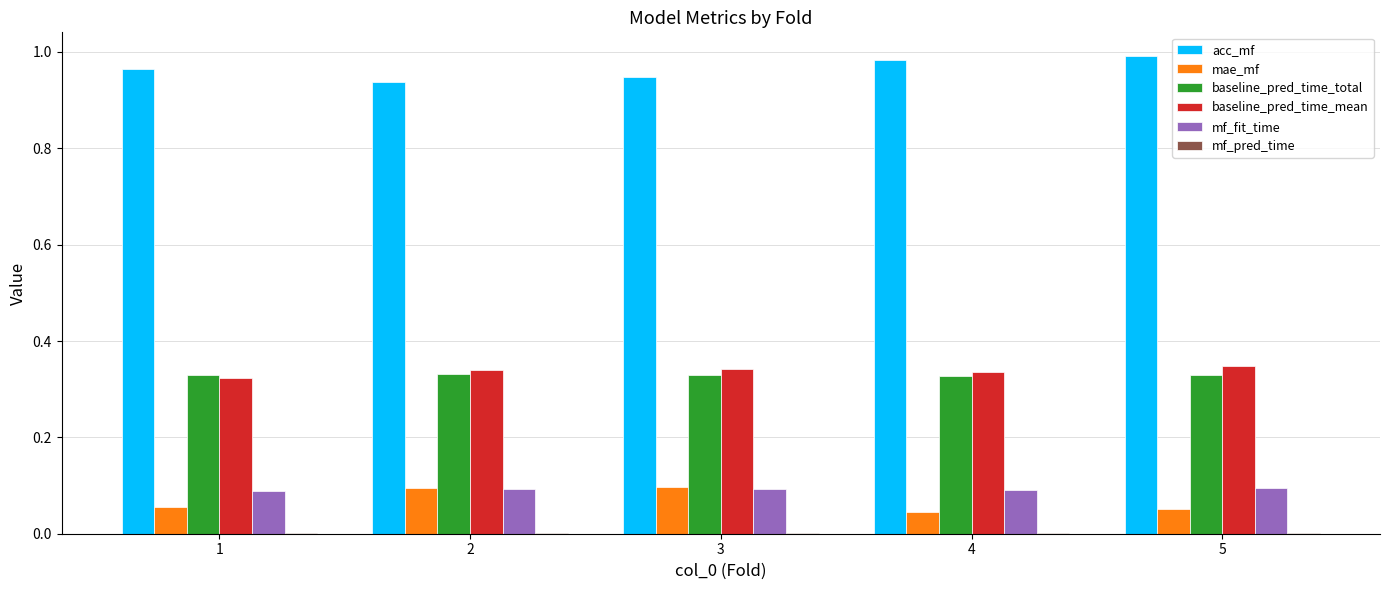

True or false: baseline_pred_time_total has a value of 0.5 at 5.

False